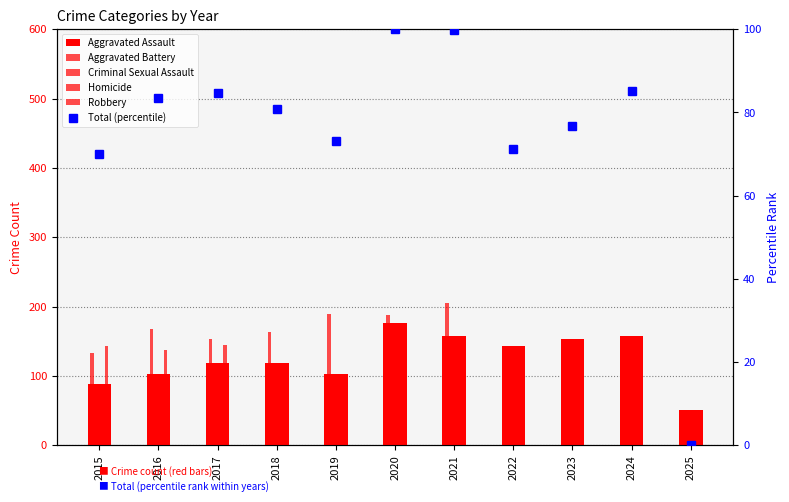

At which label does Total (percentile) reach its peak?

2020